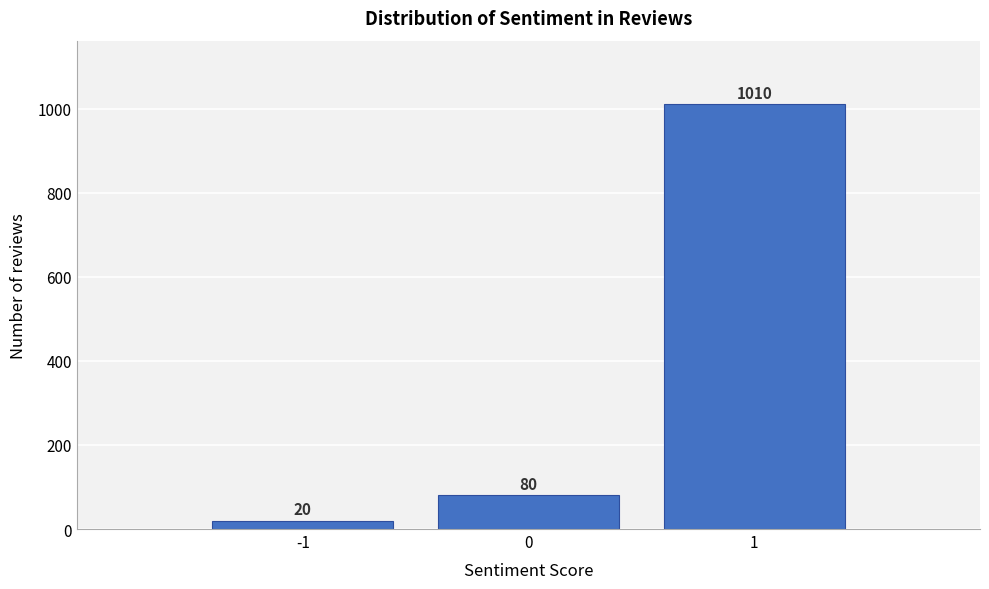

Reading left to right, transcribe all the data shown in this chart.

-1=20	0=80	1=1010